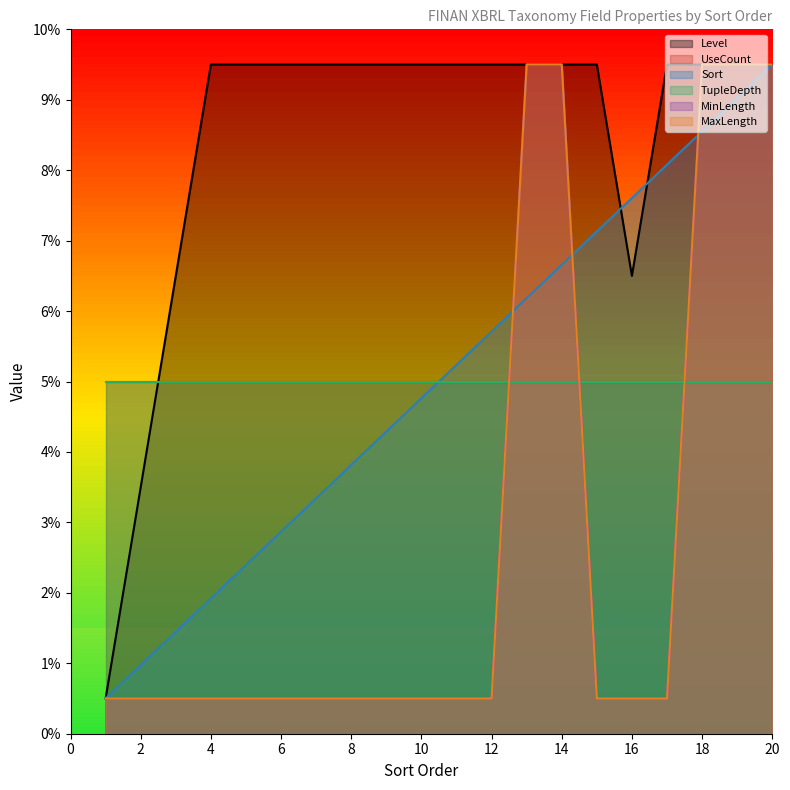

At which label does MaxLength reach its minimum?

1